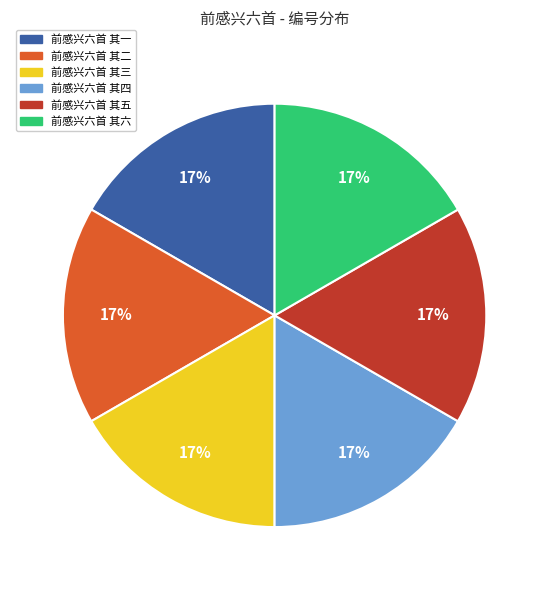

The 前感兴六首 其四 slice represents 17% of the pie. True or false?

True